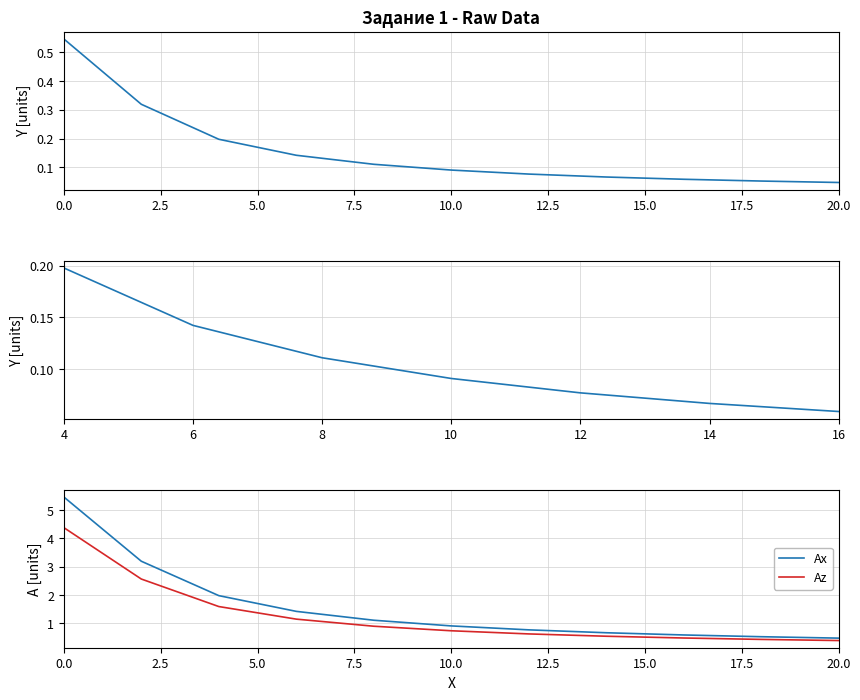

What is the minimum value for Ax?

0.5